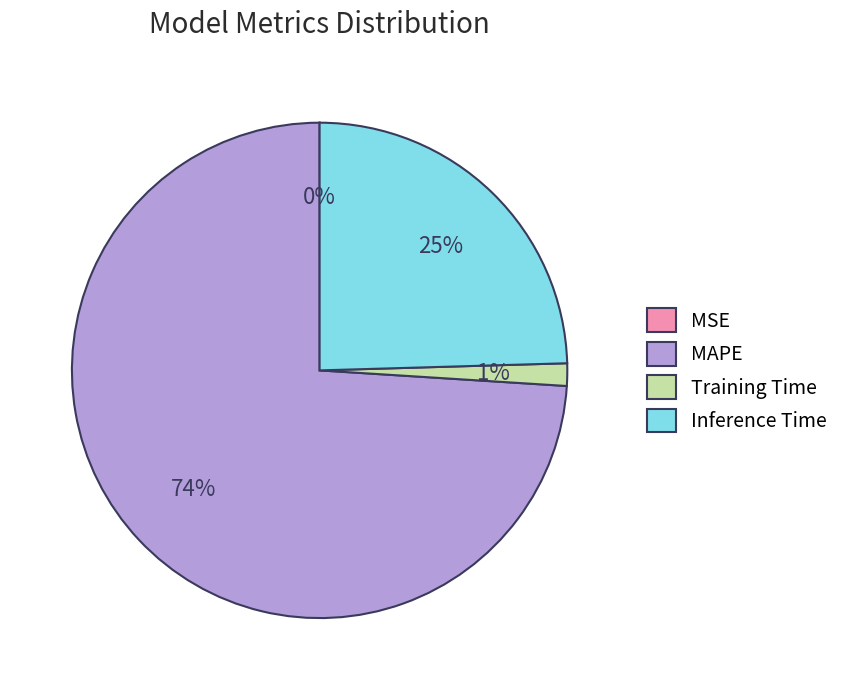

Does MAPE account for over 50% of the chart?

Yes